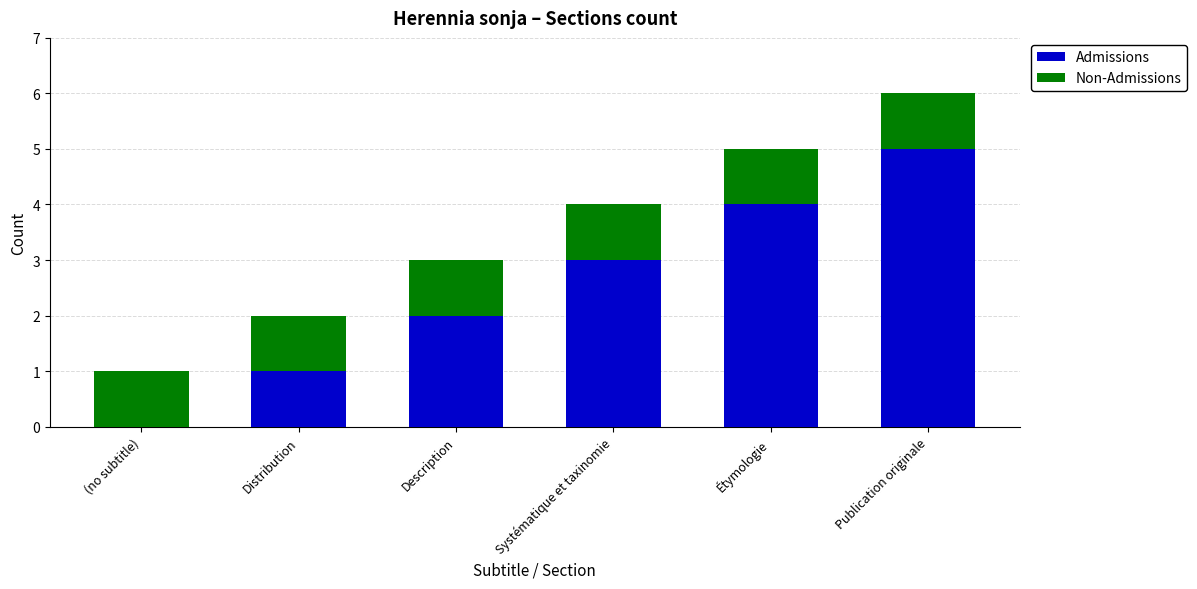

Does the chart contain stacked bars?

Yes